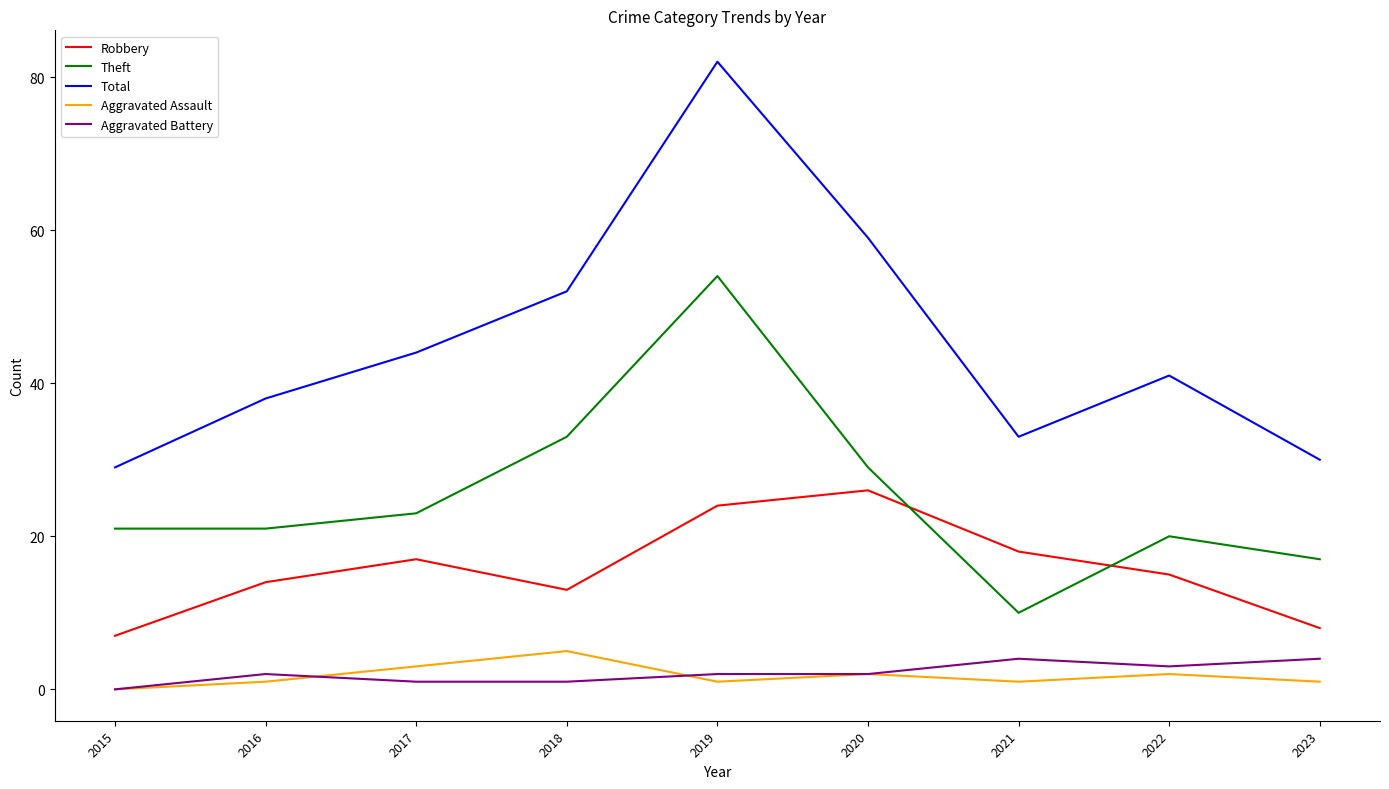

Where is the first local minimum for Aggravated Assault?

2019